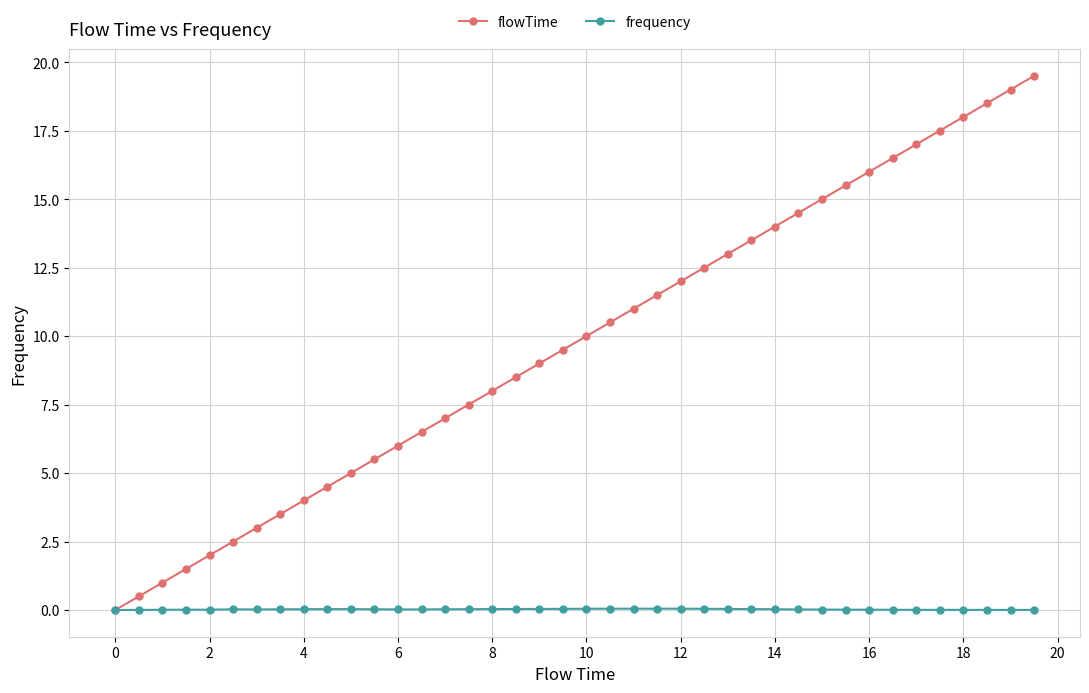

Which series has the largest total across all categories?

flowTime